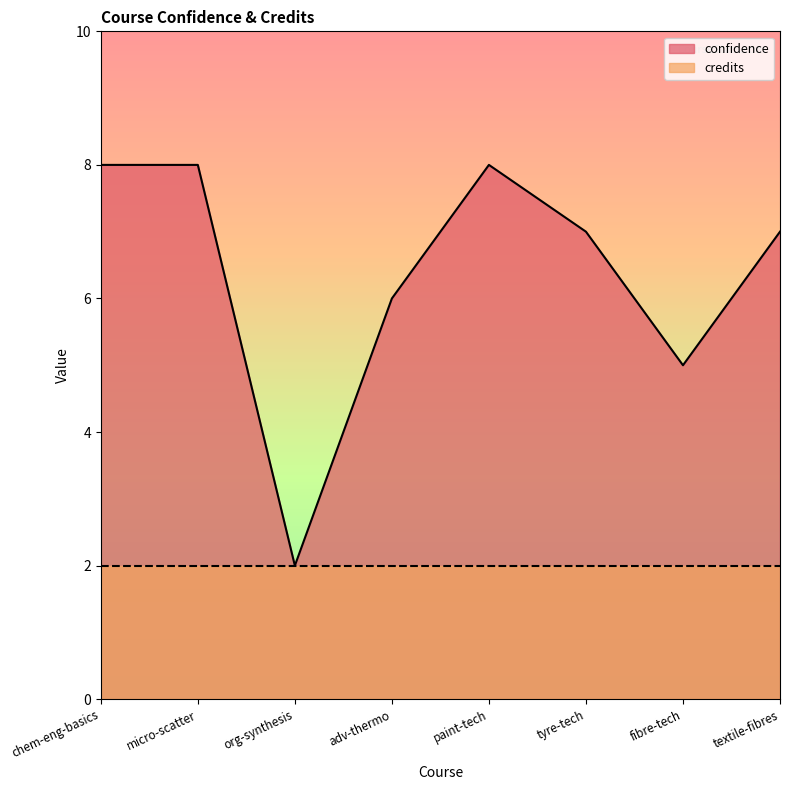

What is the maximum value shown in the chart?

8